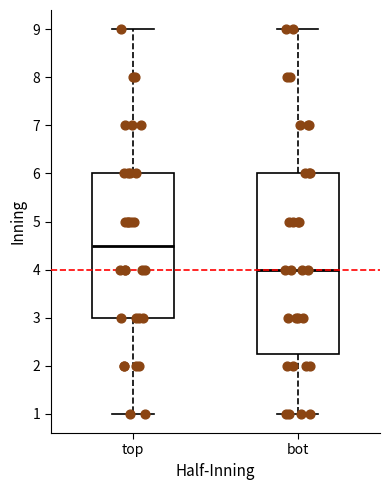

Comparing the boxes themselves (not the whiskers), which one is the tallest?

bot